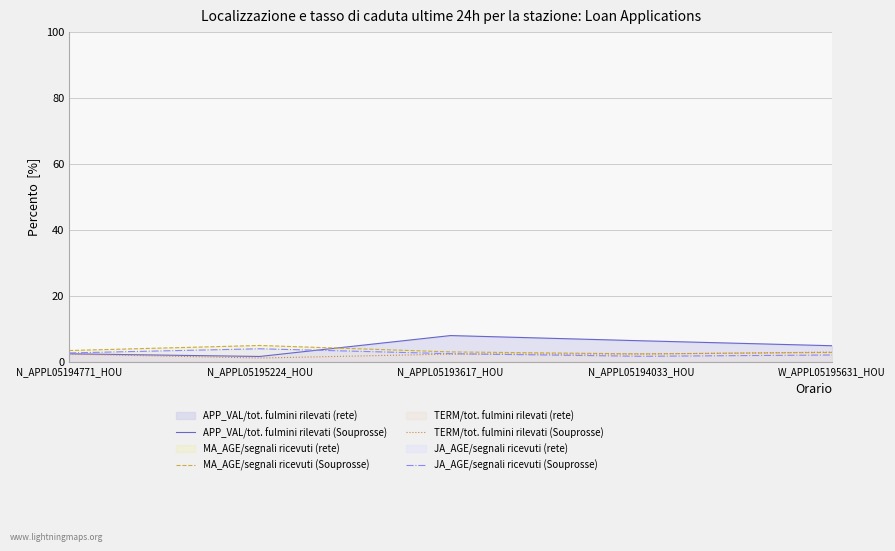

Between N_APPL05195224_HOU and N_APPL05194771_HOU, which is larger?

N_APPL05194771_HOU